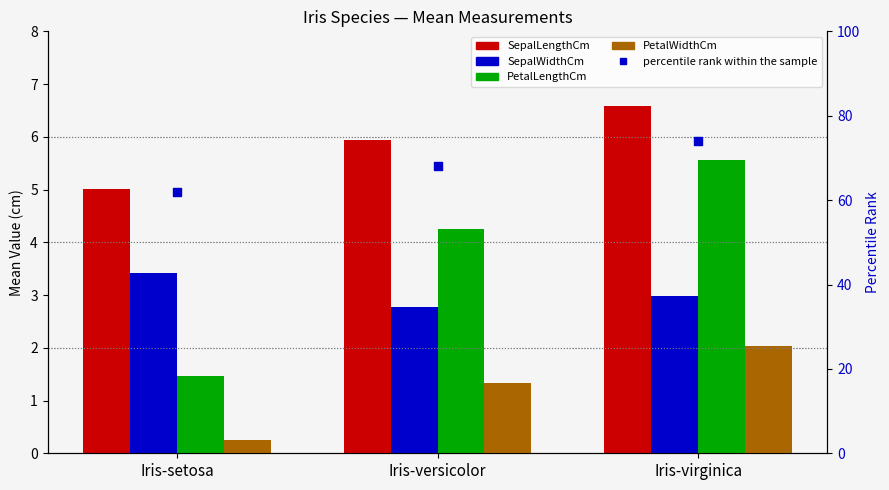

What is the total value across all series at Iris-versicolor?

82.3